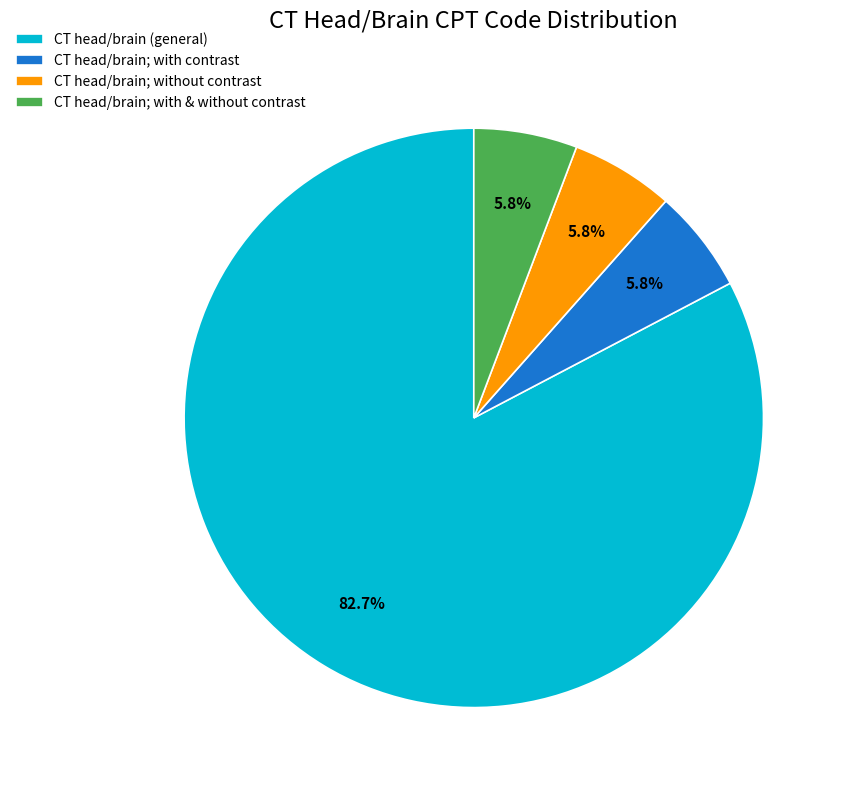

Between CT head/brain; with & without contrast and CT head/brain (general), which is larger?

CT head/brain (general)